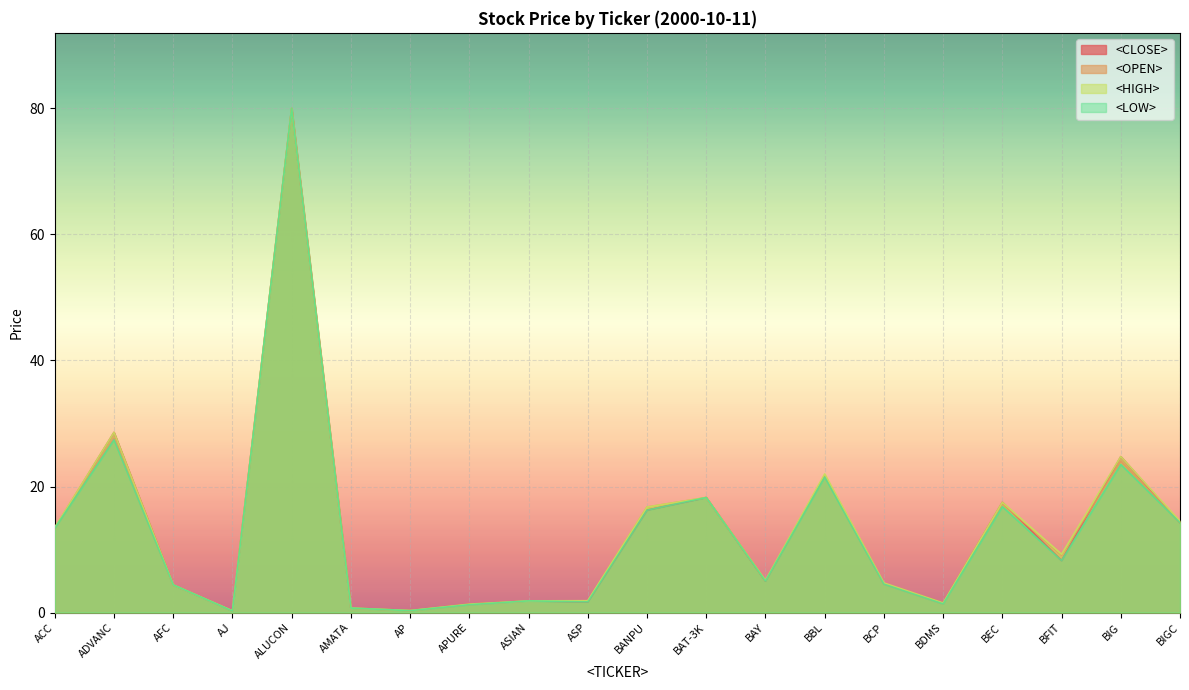

How many lines are shown in the chart?

4